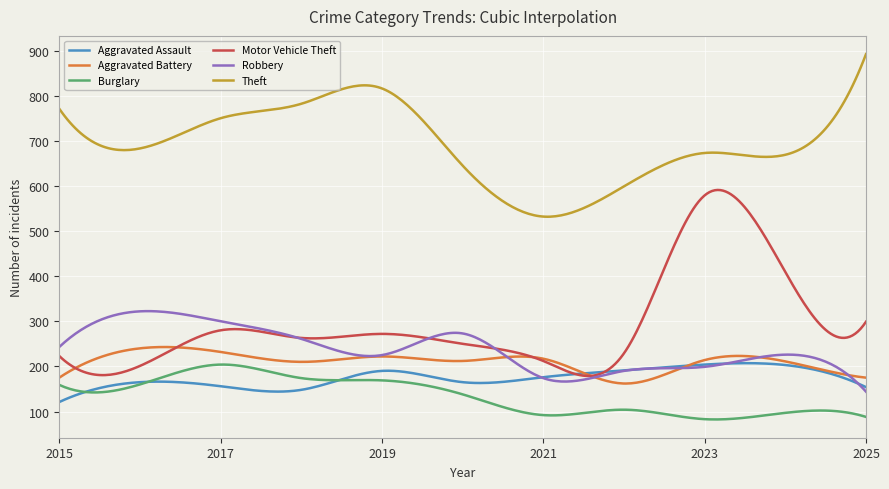

How many series are shown in this chart?

6